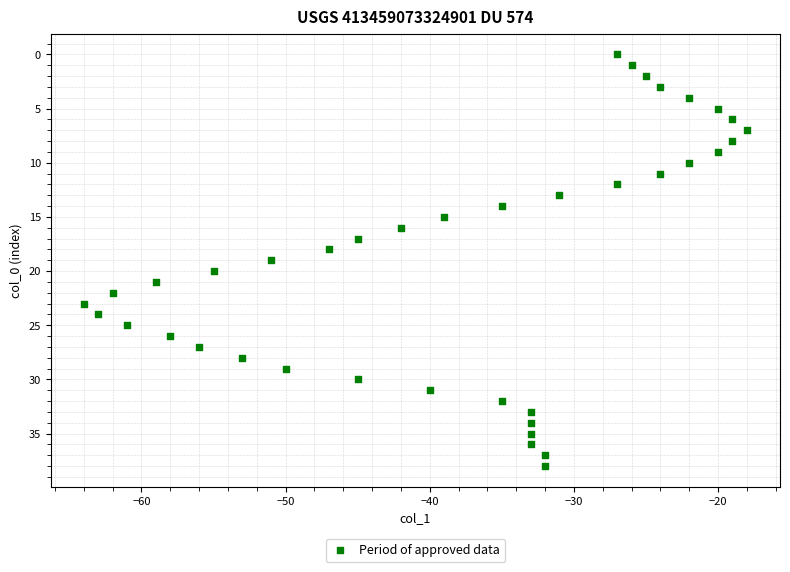

What is the range of X values (max minus min)?

46